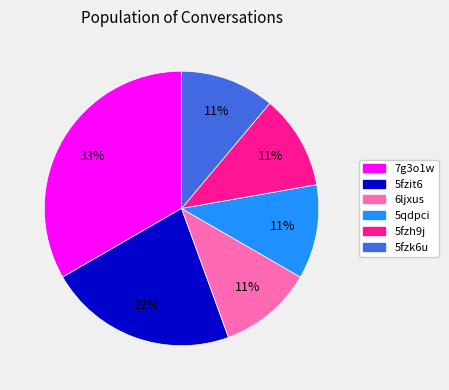

True or false: 5fzit6 accounts for 22% of the total.

True